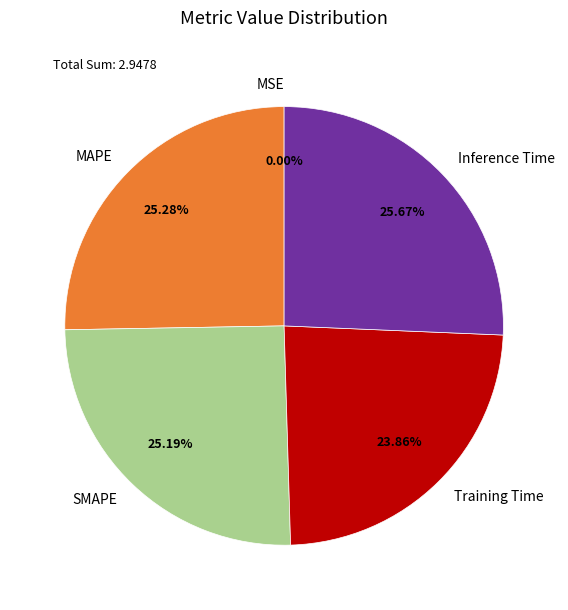

Combined, do SMAPE and MAPE account for over 50%?

Yes